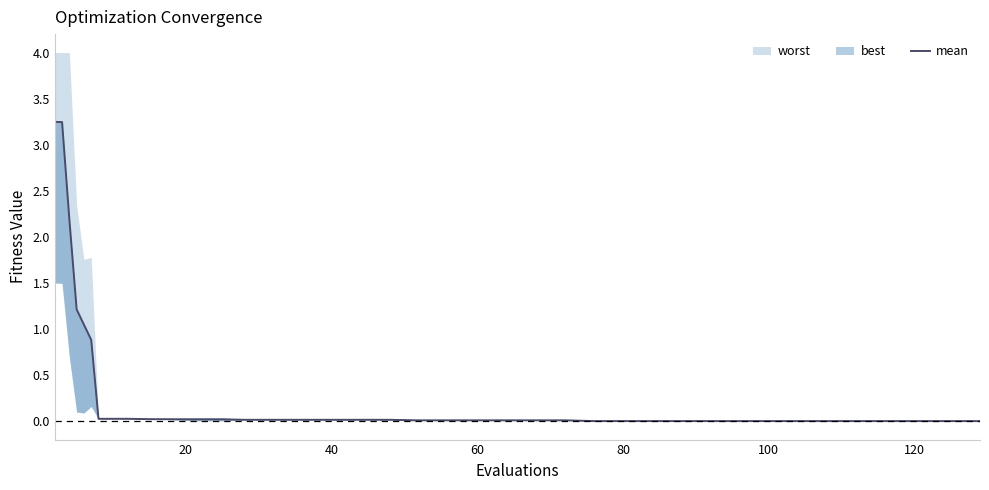

How many lines are shown in the chart?

1